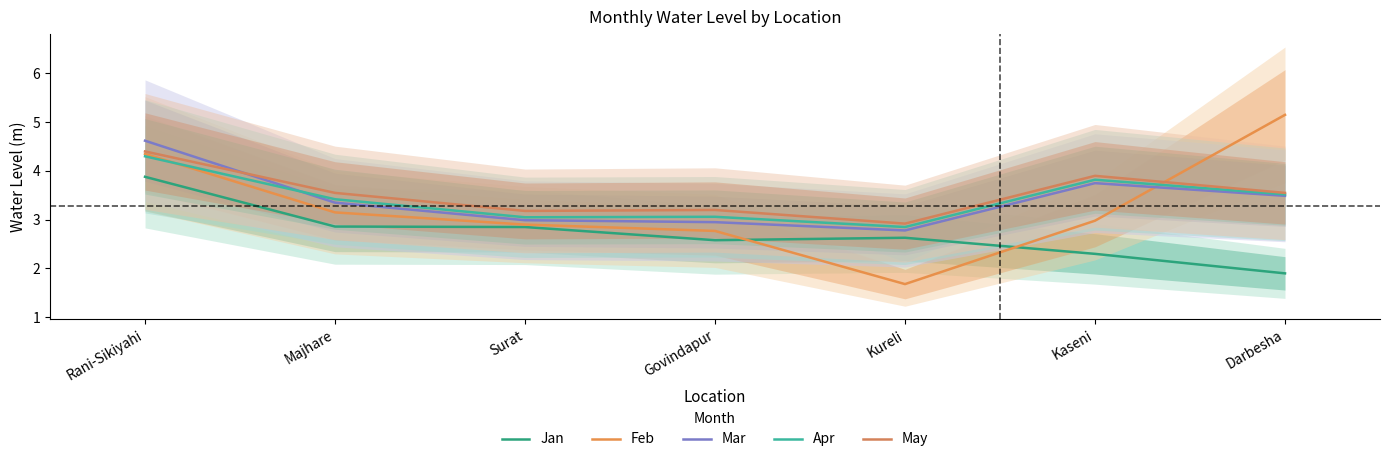

List the labels in order of Apr value, largest first.

Rani-Sikiyahi, Kaseni, Darbesha, Majhare, Govindapur, Surat, Kureli